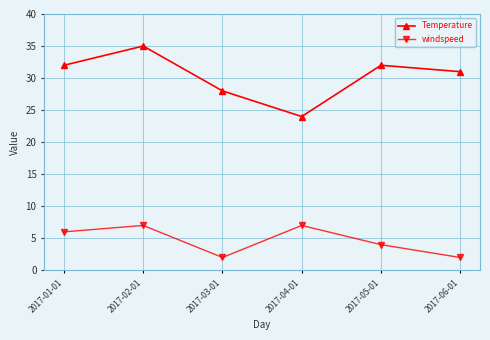

What position from the right is 2017-01-01?

6